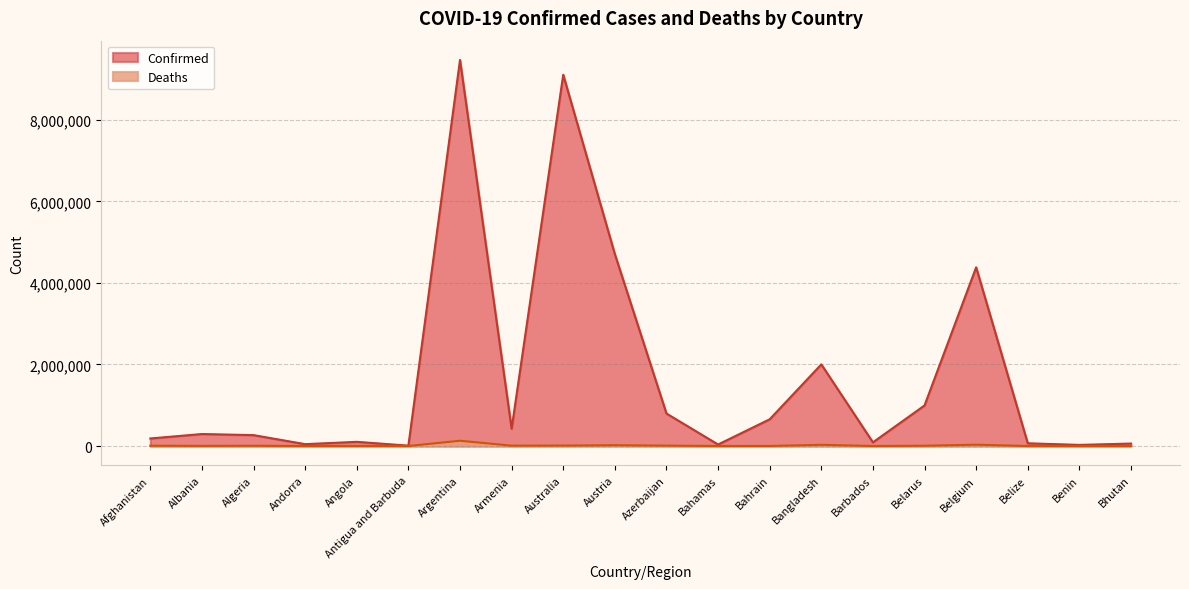

What is the sum of all Deaths values?

271475